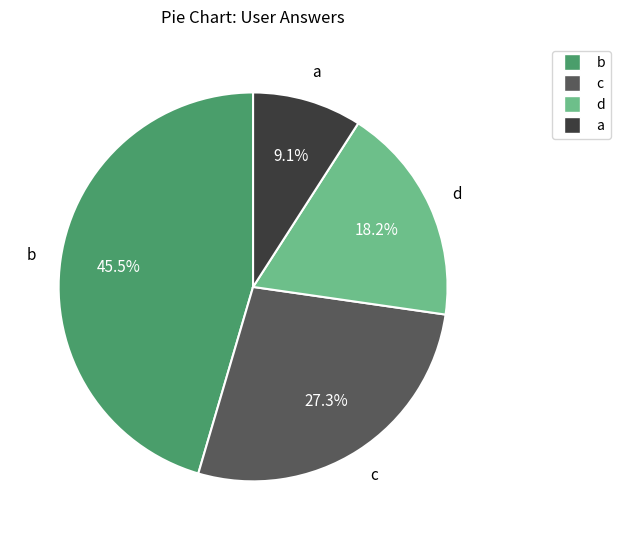

What is the largest slice in the pie chart?

b